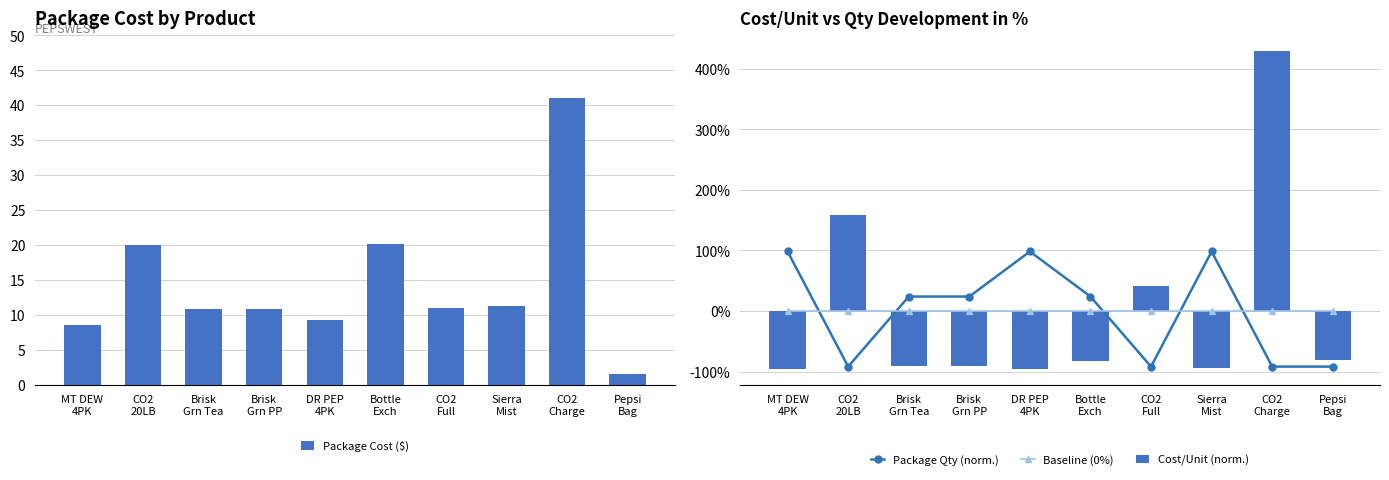

How many data points does each series have?

10